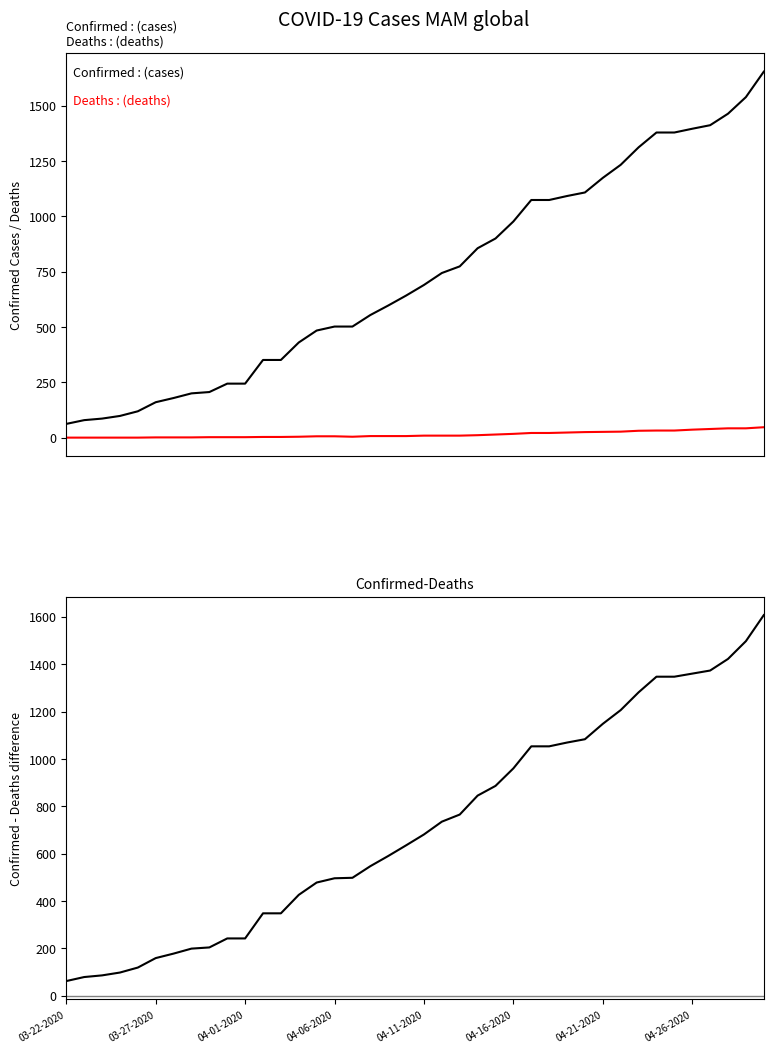

At which category is the sum across all series the highest?

39